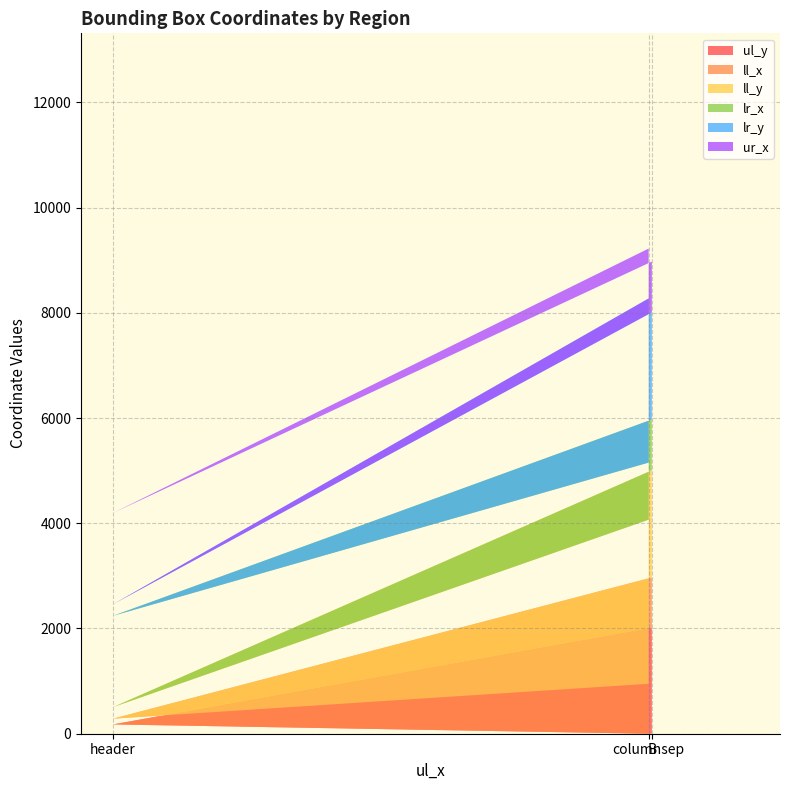

Does the chart have visible grid lines?

Yes